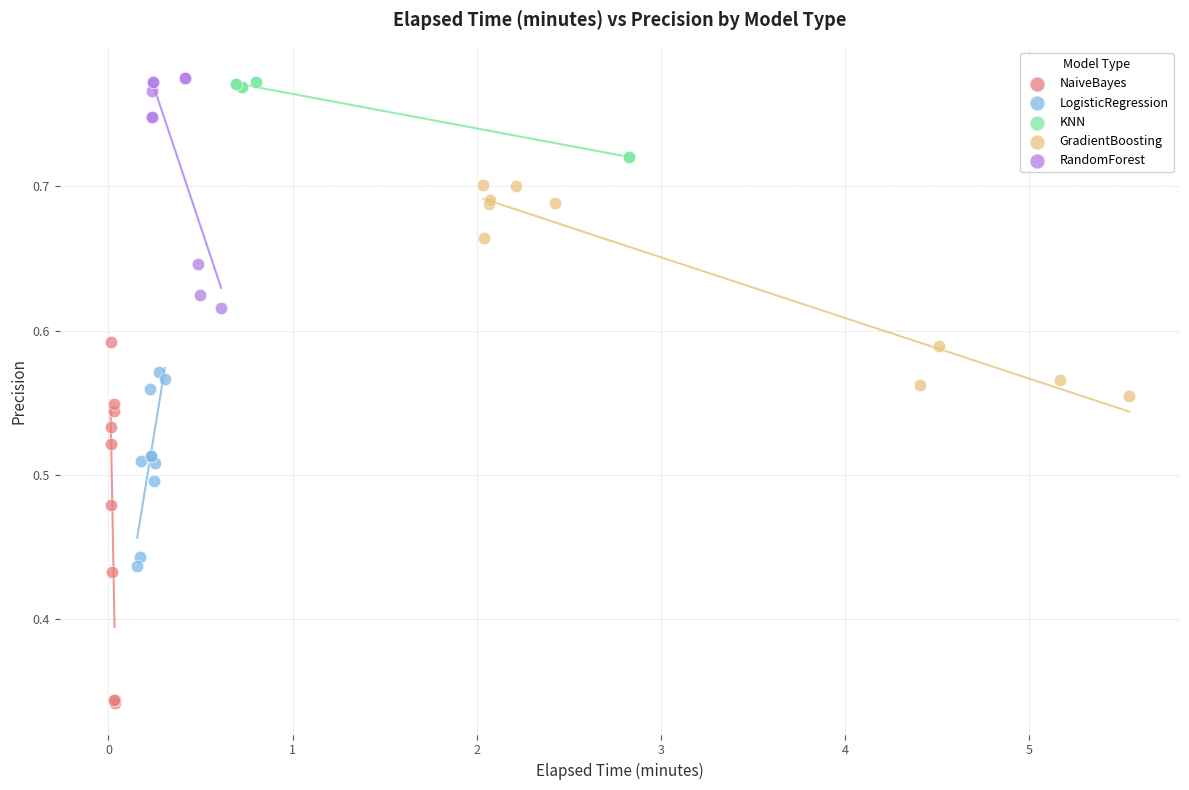

Which series reaches the minimum Y coordinate?

NaiveBayes